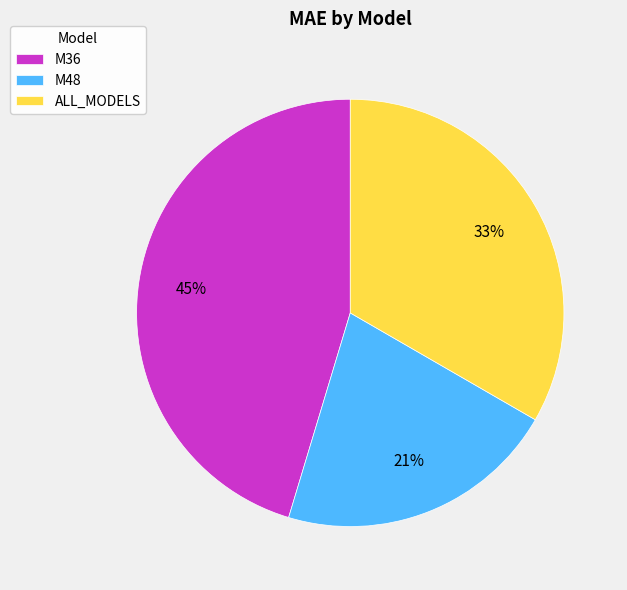

What is the largest slice in the pie chart?

M36